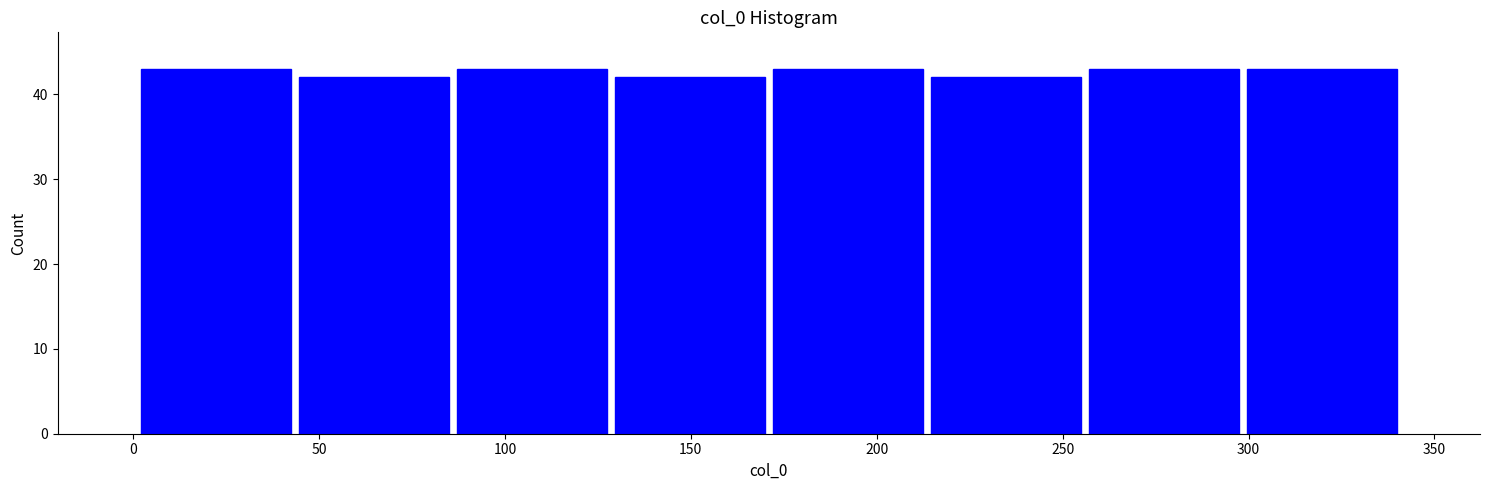

How tall is the bar that spans 43.5 to 86.0 on the x-axis? Neither the bar edges nor the heights are printed on the chart, so give them approximately, as read against the axes.

42